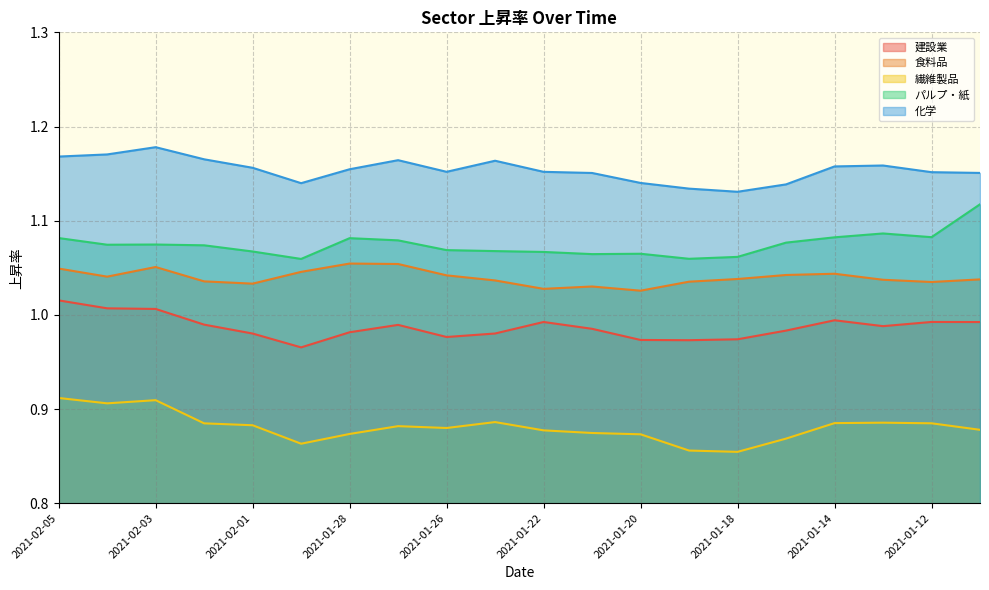

True or false: パルプ・紙 and 化学 cross at least once.

False